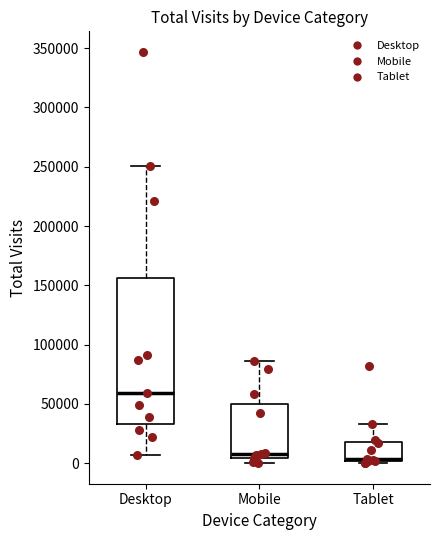

Reading left to right, read every box against the y-axis: the position of its median line, the range the box covers, and the ends of its whiskers. The values are not printed on the chart, so give them approximately, as read against the axis.

Desktop: median 60000, box 35000 to 155000, whiskers 5000 to 250000
Mobile: median 10000, box 5000 to 50000, whiskers 0 to 85000
Tablet: median 5000, box 0 to 20000, whiskers 0 (just below the box's lower edge) to 35000